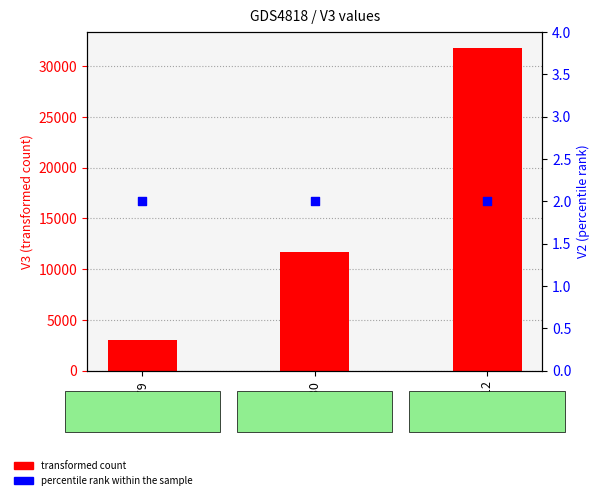

Is the value of percentile rank within the sample at 1979 greater than the value of transformed count at 1980?

No